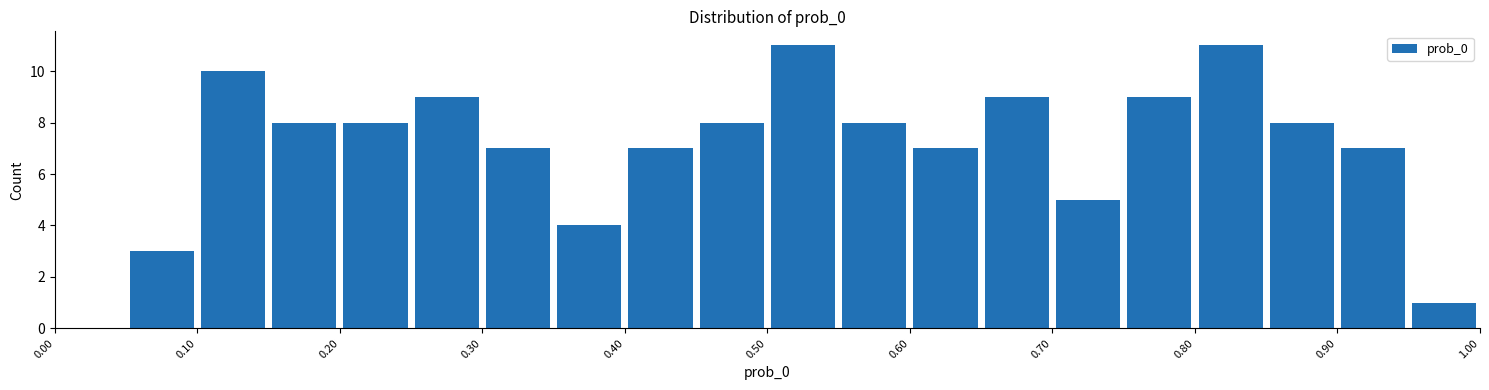

Reading left to right, transcribe this chart: for each bar, give the range it covers on the x-axis and its height. The values are not printed on the chart, so give them approximately, as read against the axis.

0.00 to 0.05: 0
0.05 to 0.10: 3
0.10 to 0.15: 10
0.15 to 0.20: 8
0.20 to 0.25: 8
0.25 to 0.30: 9
0.30 to 0.35: 7
0.35 to 0.40: 4
0.40 to 0.45: 7
0.45 to 0.50: 8
0.50 to 0.55: 11
0.55 to 0.60: 8
0.60 to 0.65: 7
0.65 to 0.70: 9
0.70 to 0.75: 5
0.75 to 0.80: 9
0.80 to 0.85: 11
0.85 to 0.90: 8
0.90 to 0.95: 7
0.95 to 1.00: 1